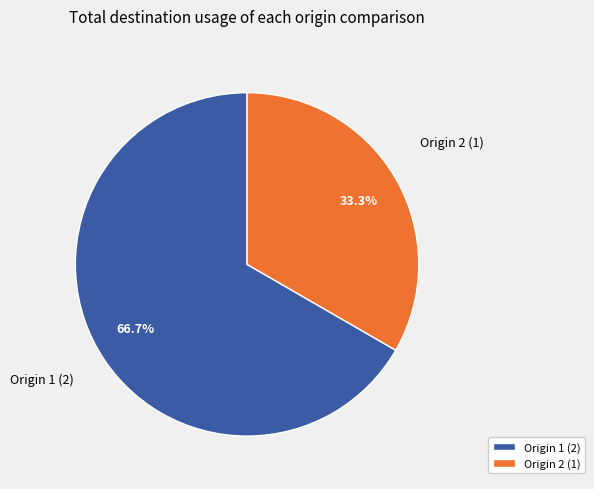

To the nearest percent, what is the difference between the largest and smallest slice percentages?

33%